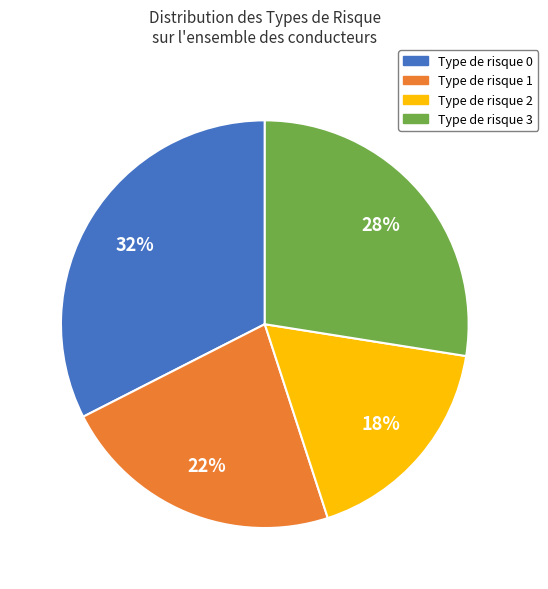

Count the number of slices in the pie.

4